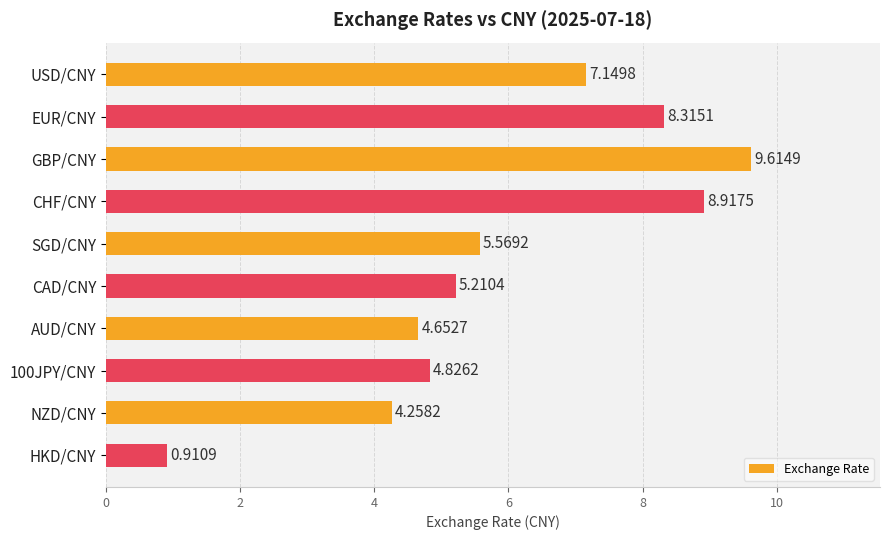

List the labels in order of value, largest first.

GBP/CNY, CHF/CNY, EUR/CNY, USD/CNY, SGD/CNY, CAD/CNY, 100JPY/CNY, AUD/CNY, NZD/CNY, HKD/CNY